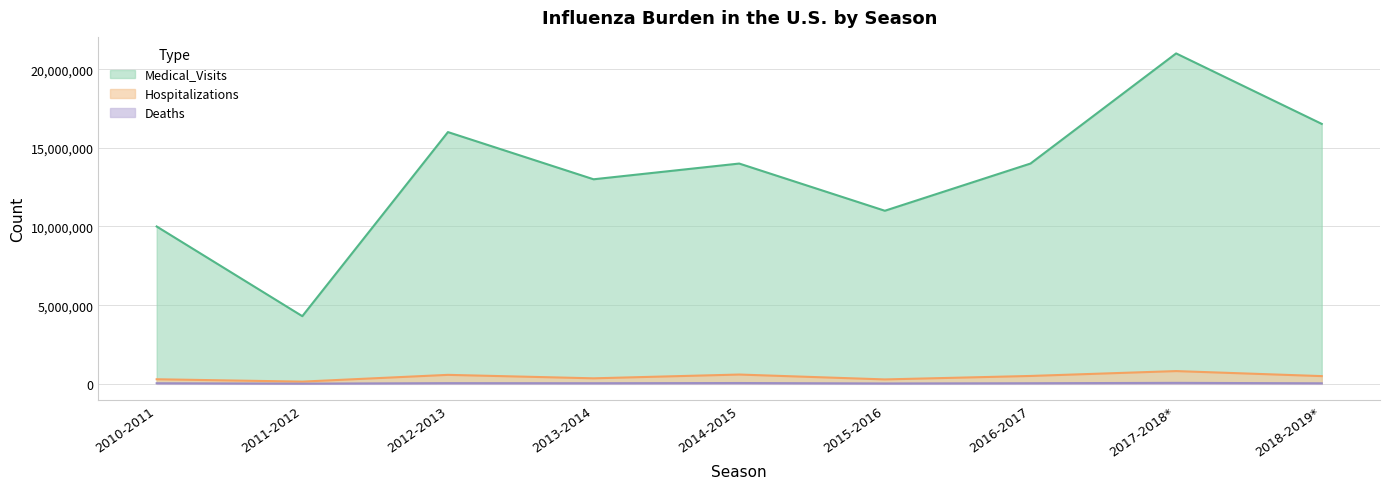

Which series has the largest total across all categories?

Medical_Visits